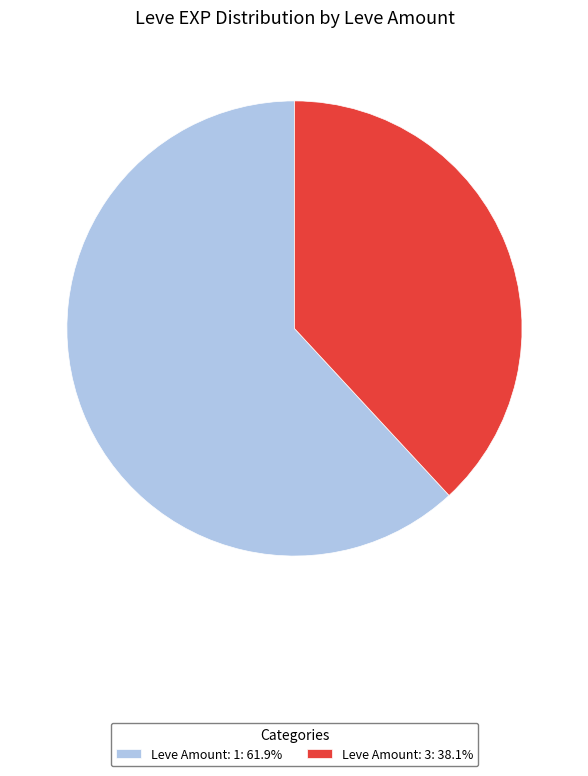

Do Leve Amount: 1: 61.9% and Leve Amount: 3: 38.1% together represent more than half of the pie?

Yes